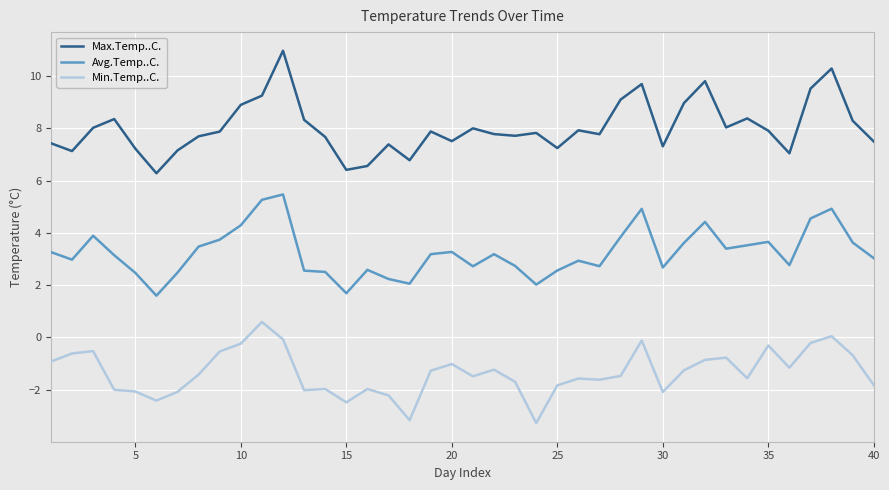

What are all the series names shown in the legend?

Max.Temp..C., Avg.Temp..C., Min.Temp..C.